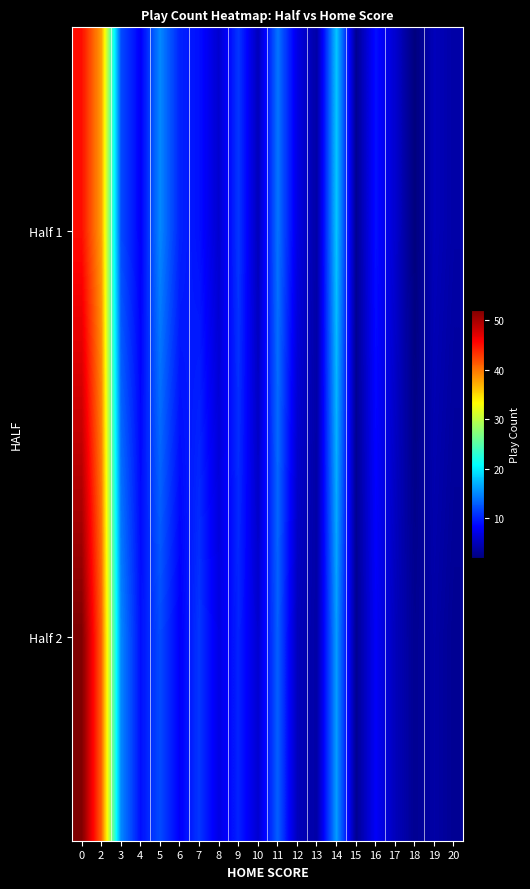

What is the maximum value shown in the chart?

52